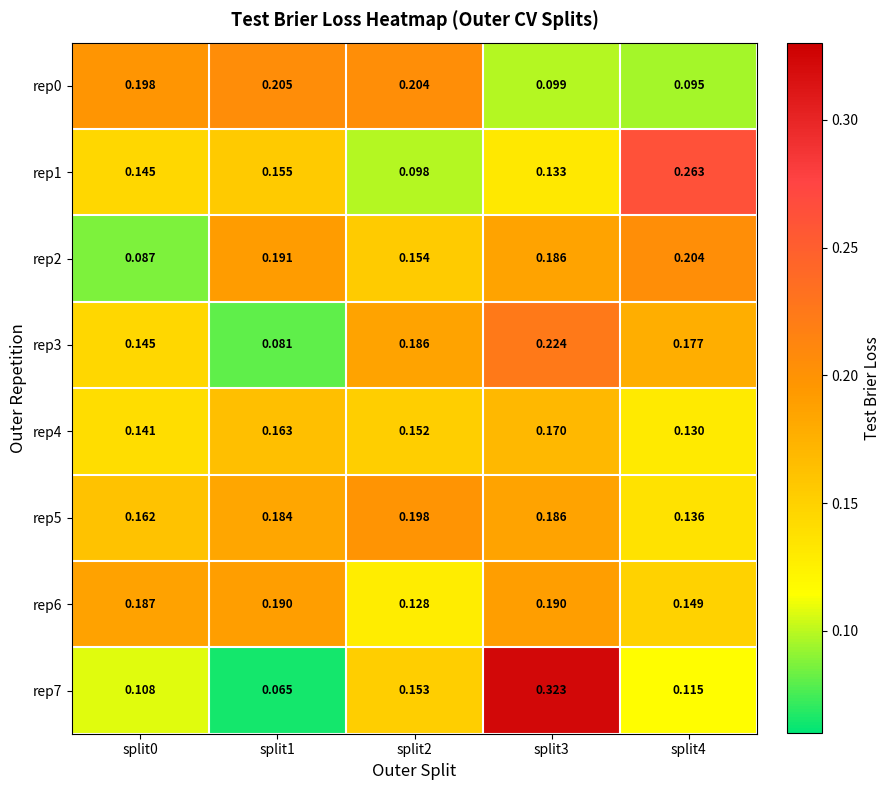

Which label corresponds to the largest value in the chart?

split3